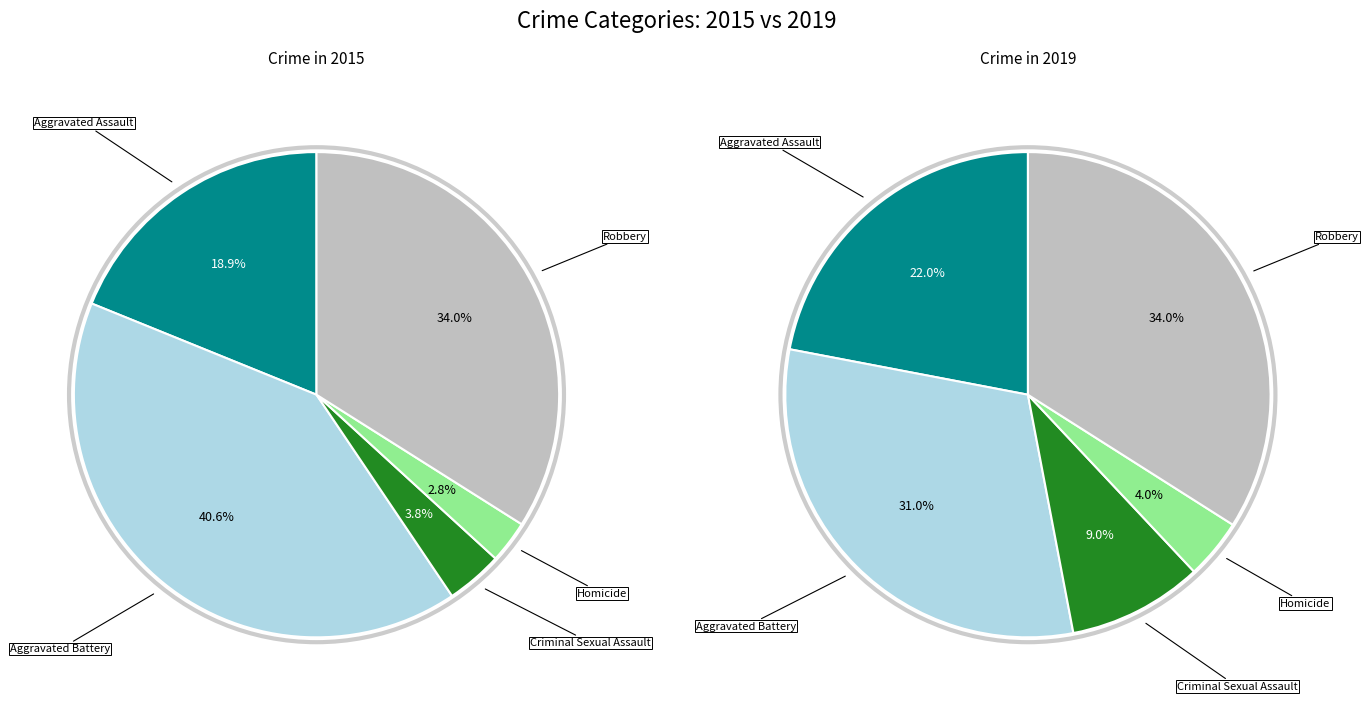

What percentage is the Aggravated Battery slice, to the nearest percent?

41%